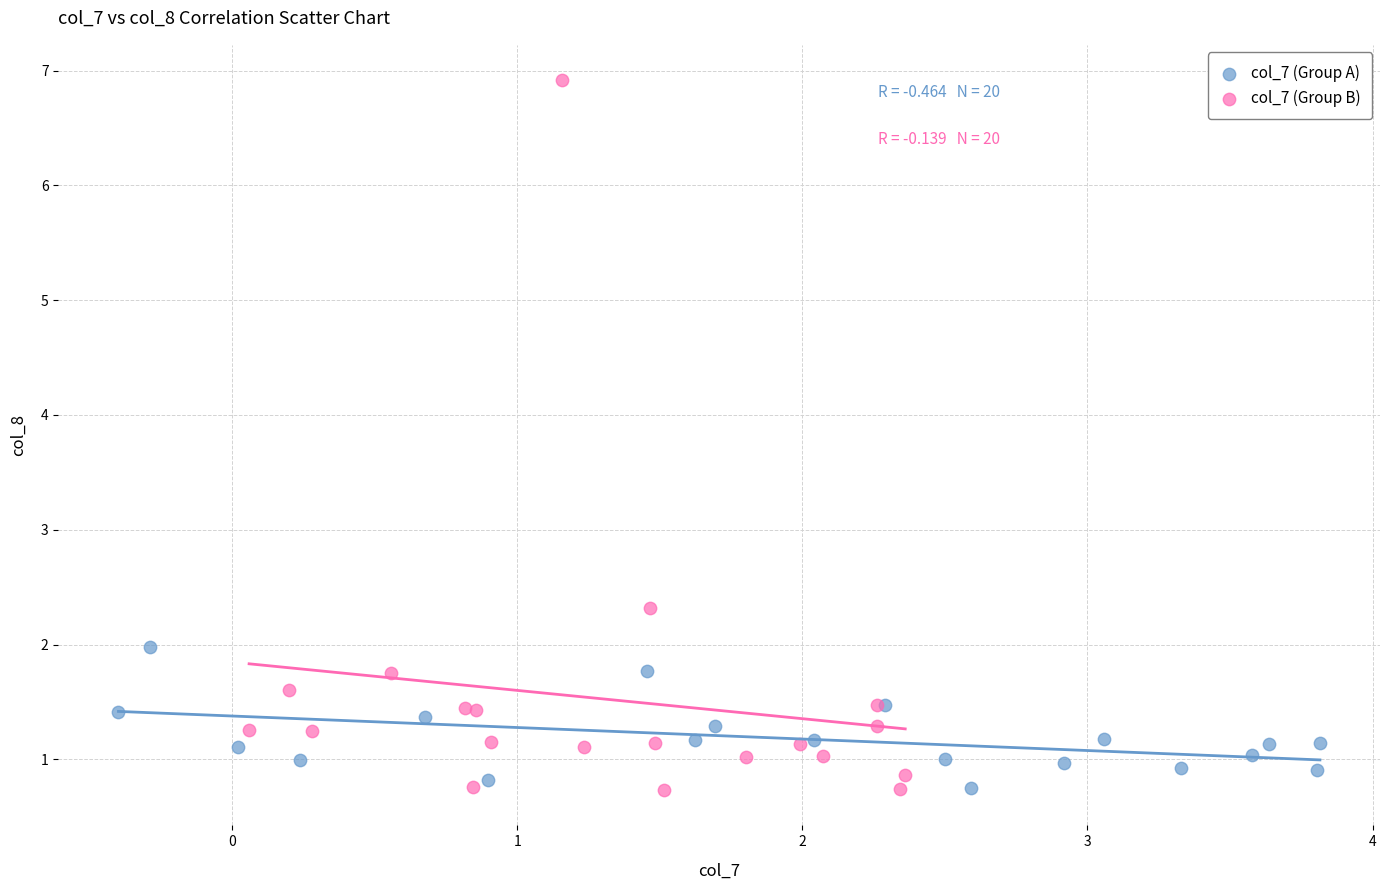

Which series reaches the maximum Y coordinate?

col_7 (Group B)